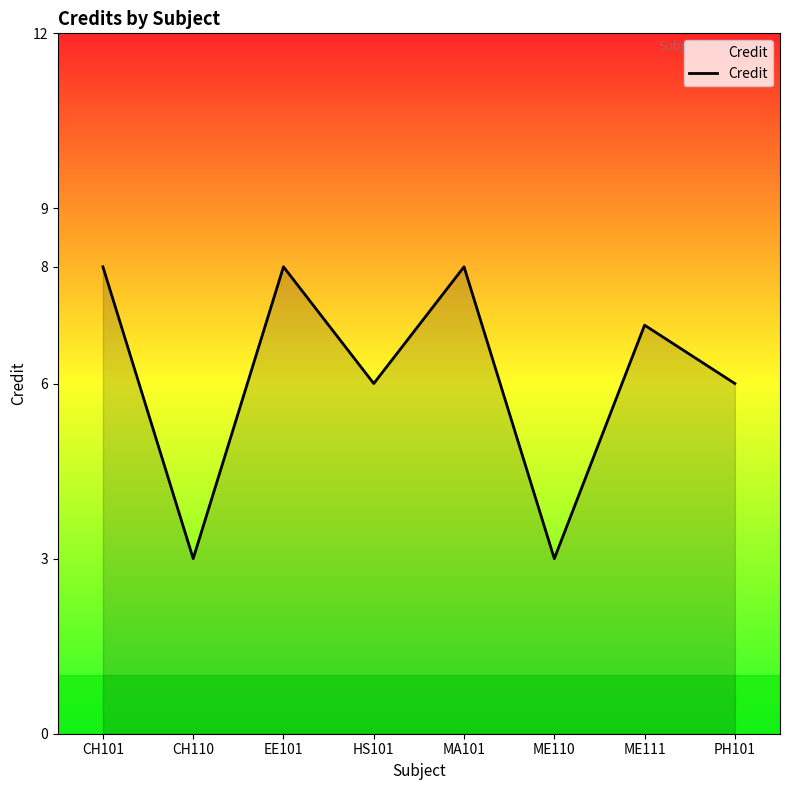

Between ME110 and HS101, which is larger?

HS101